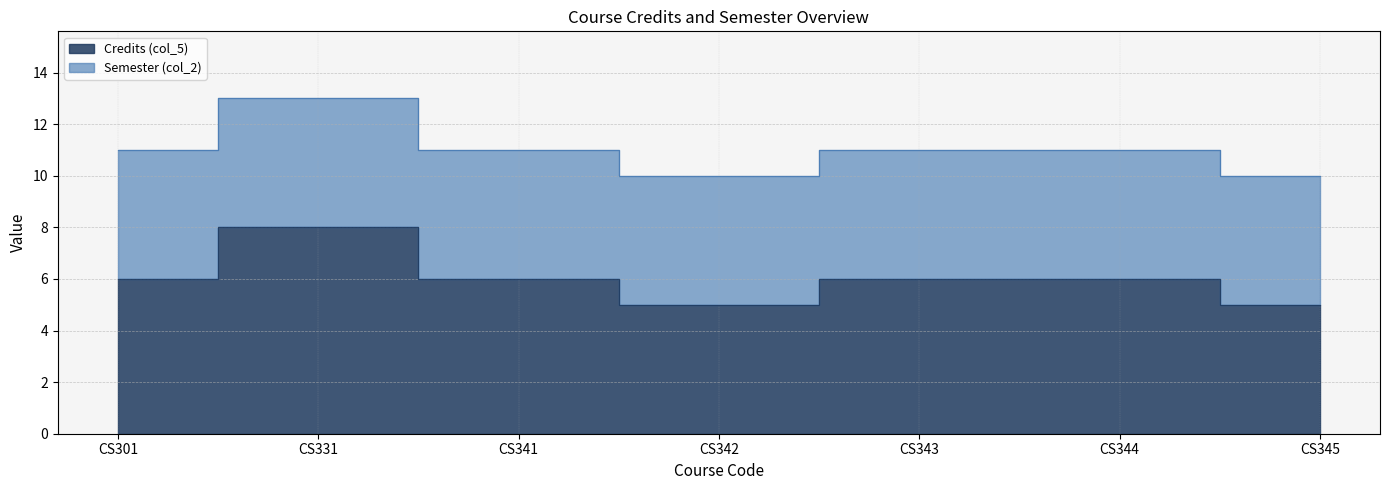

What is the greatest value displayed?

8